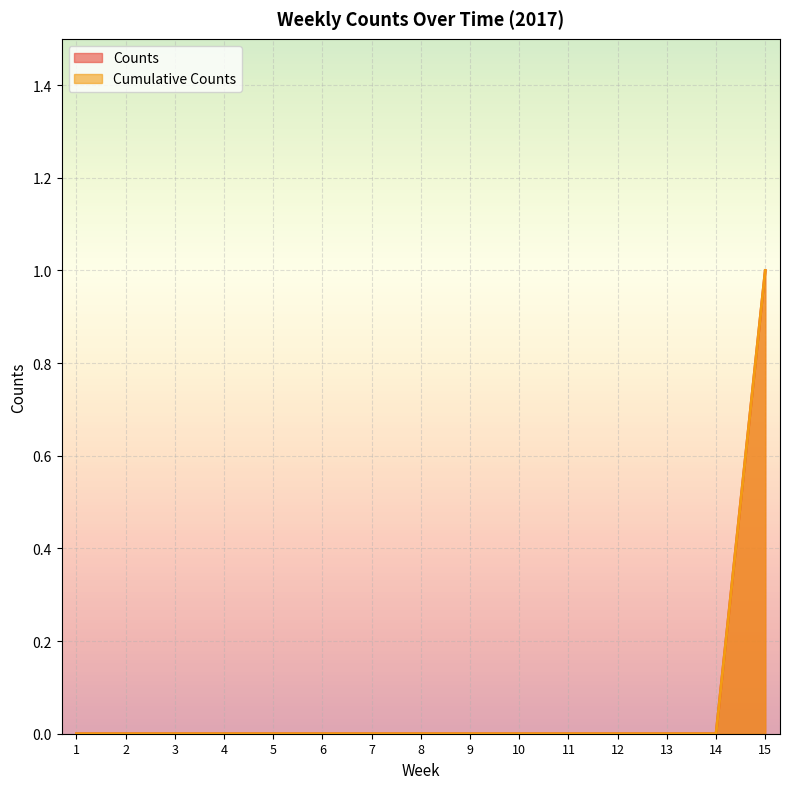

How many lines are shown in the chart?

2